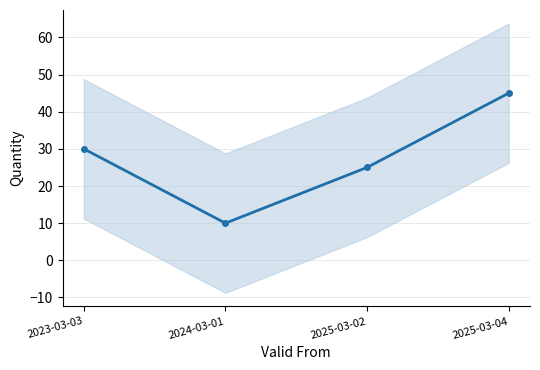

At which label does the data first exceed 30?

2025-03-04